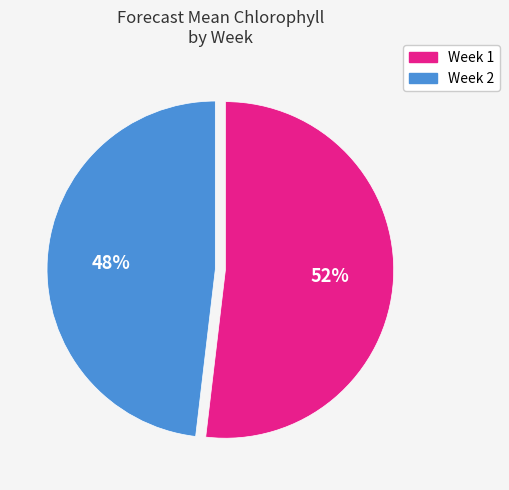

Count the number of slices in the pie.

2